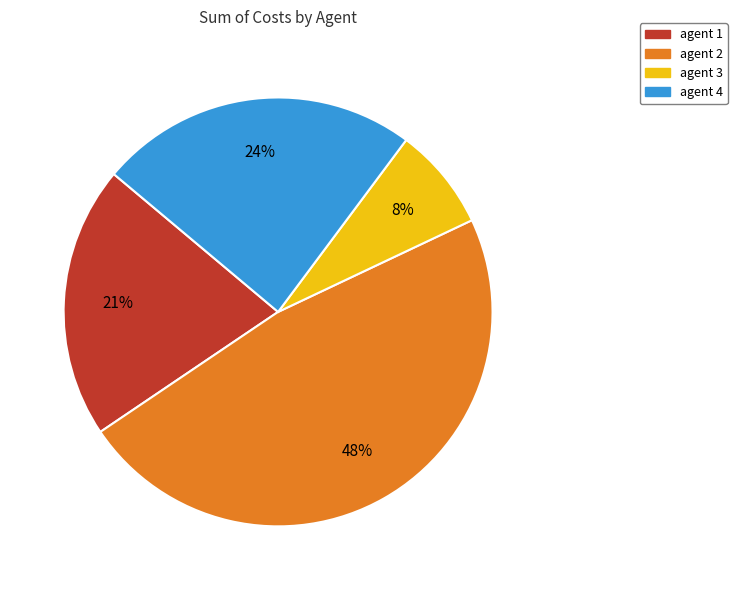

To the nearest percent, what portion does agent 2 represent?

48%